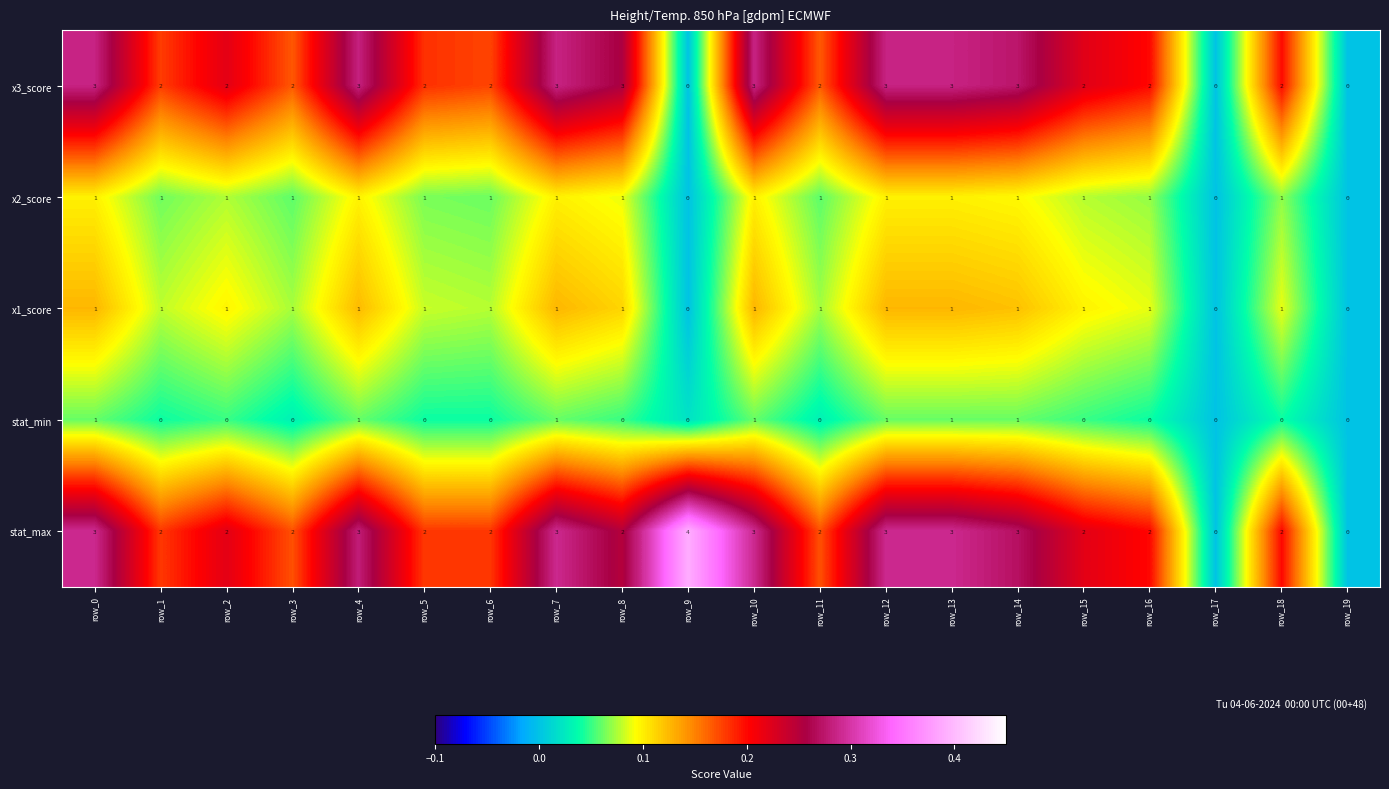

What is the sum of the stat_max values at row_14 and row_6?

5